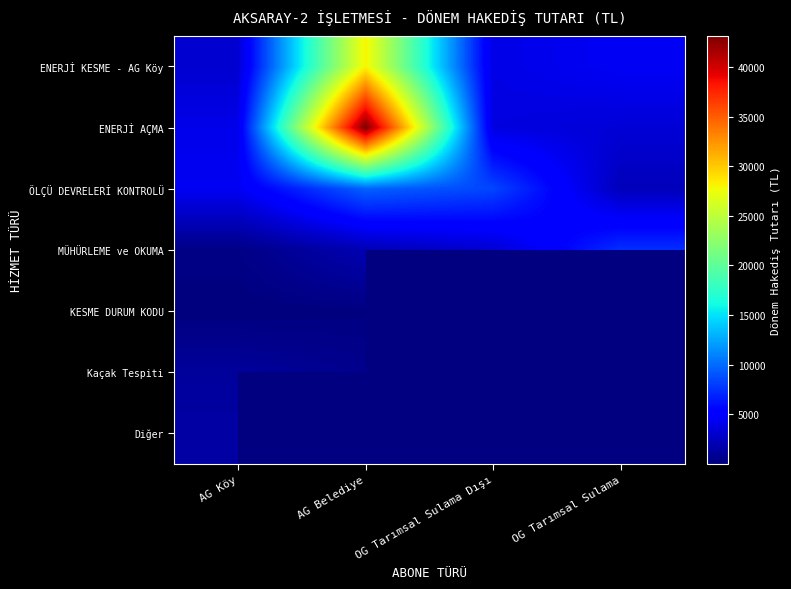

At AG Belediye, list the series in order from largest to smallest.

ENERJİ AÇMA, ENERJİ KESME - AG Köy, ÖLÇÜ DEVRELERİ KONTROLÜ, MÜHÜRLEME ve OKUMA, Kaçak Tespiti, Diğer, KESME DURUM KODU